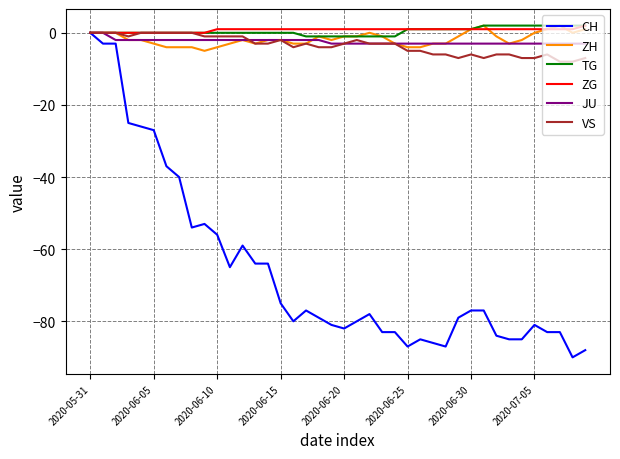

Which series has the largest range (max minus min)?

CH